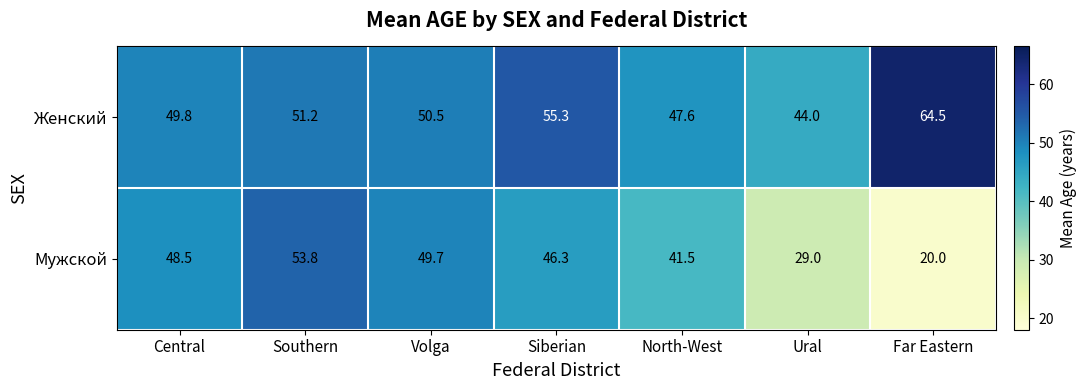

What is the difference between the highest and lowest values at Central?

1.3